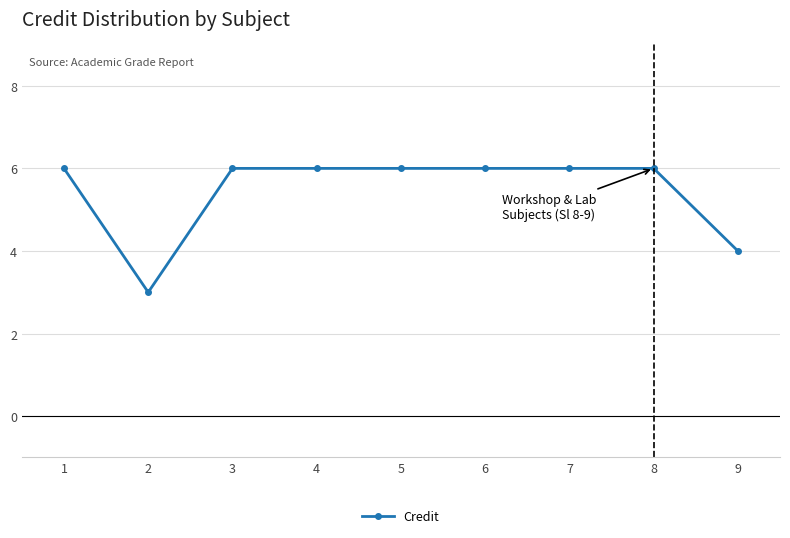

Does the chart have visible grid lines?

Yes